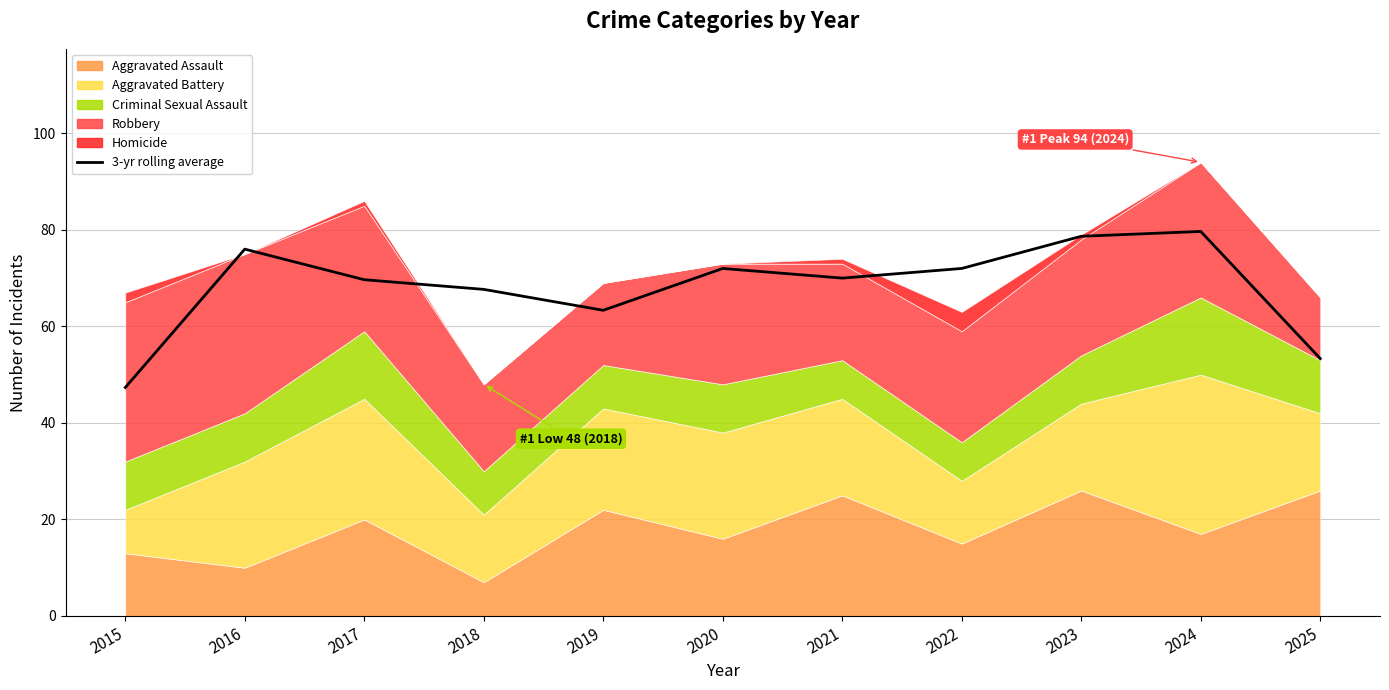

What is the sum of all values?

749.7